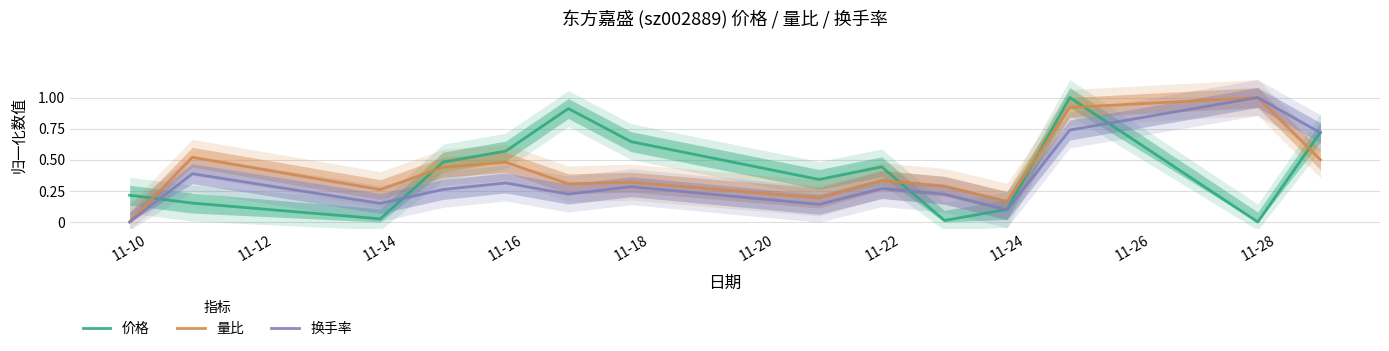

True or false: 量比 and 换手率 cross at least once.

False